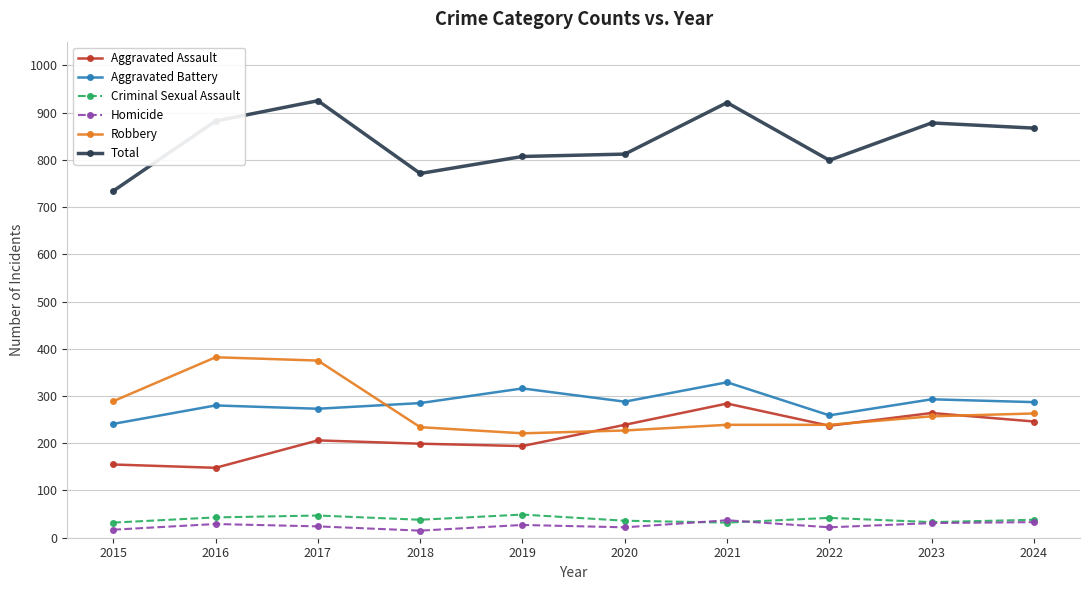

At how many categories does at least one series exceed 856?

5